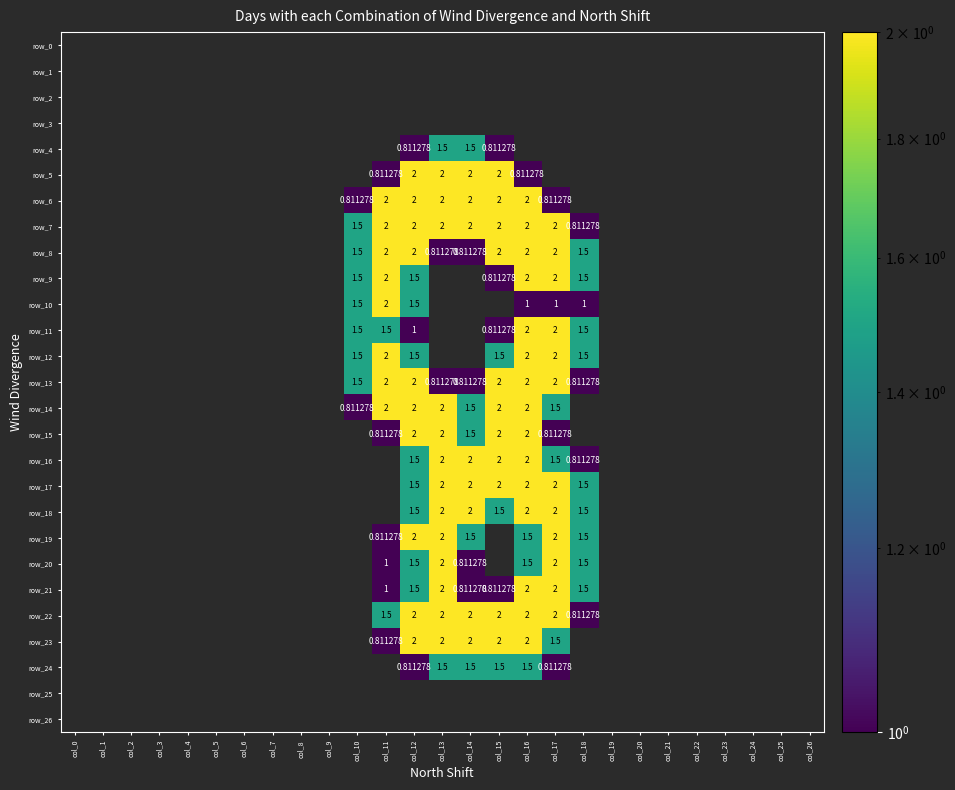

Is the value of row_2 at col_23 greater than the value of row_17 at col_18?

No